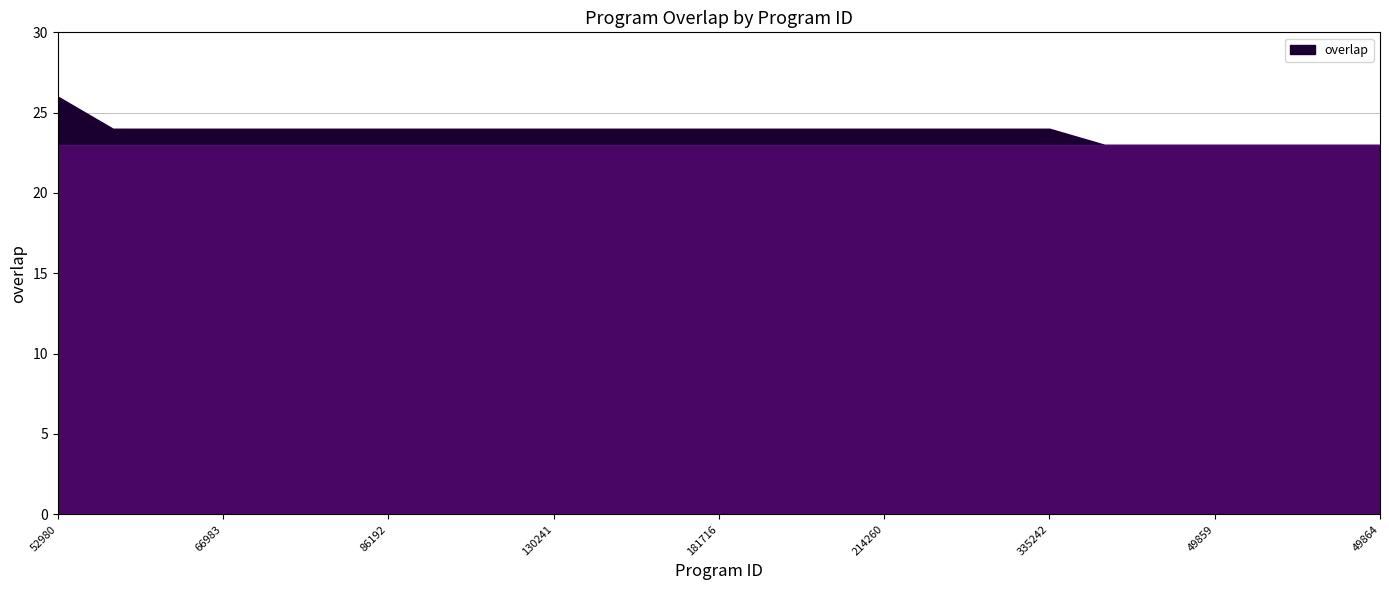

How many values are between 24 and 25?

18